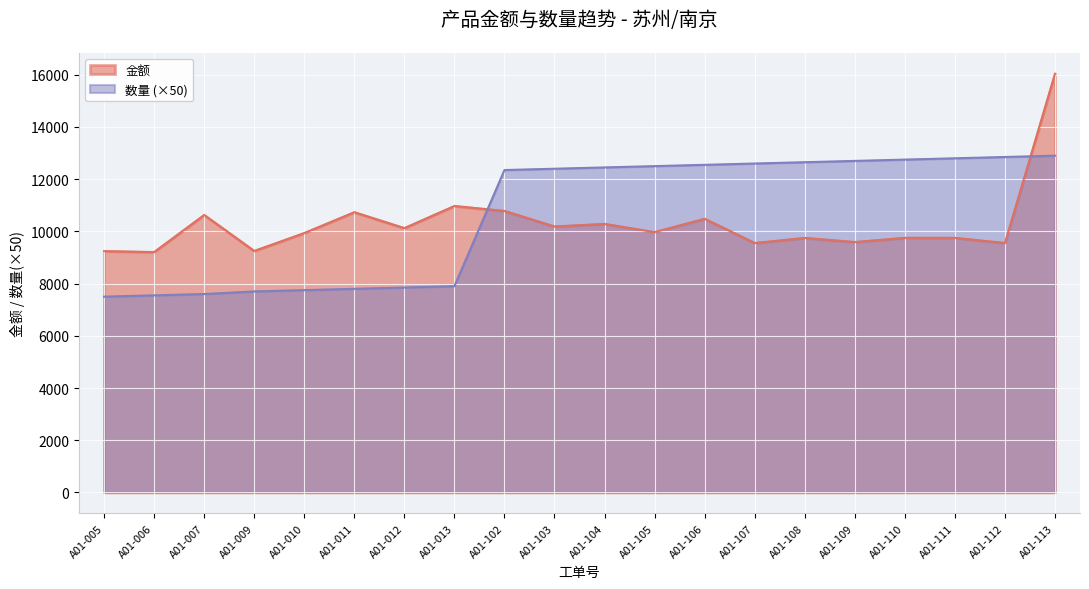

What is the change in value from A01-009 to A01-107?

+303.0